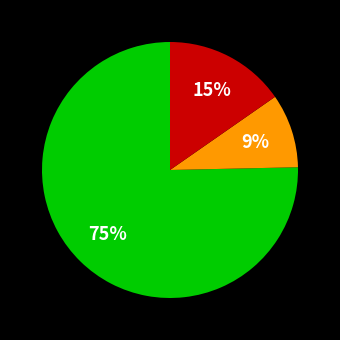

To the nearest percent, what is the average slice percentage?

33%